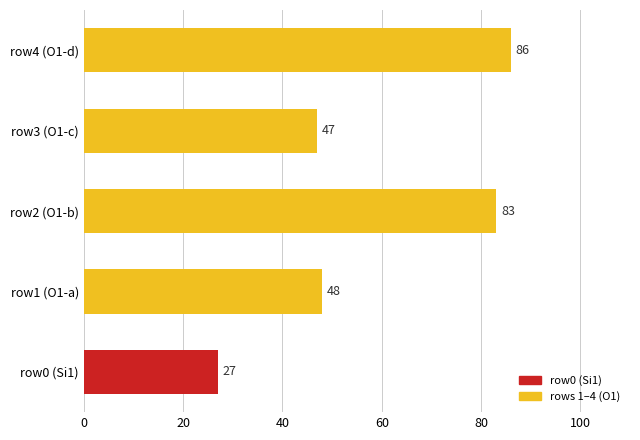

What is the change in value from row1 (O1-a) to row4 (O1-d)?

+38